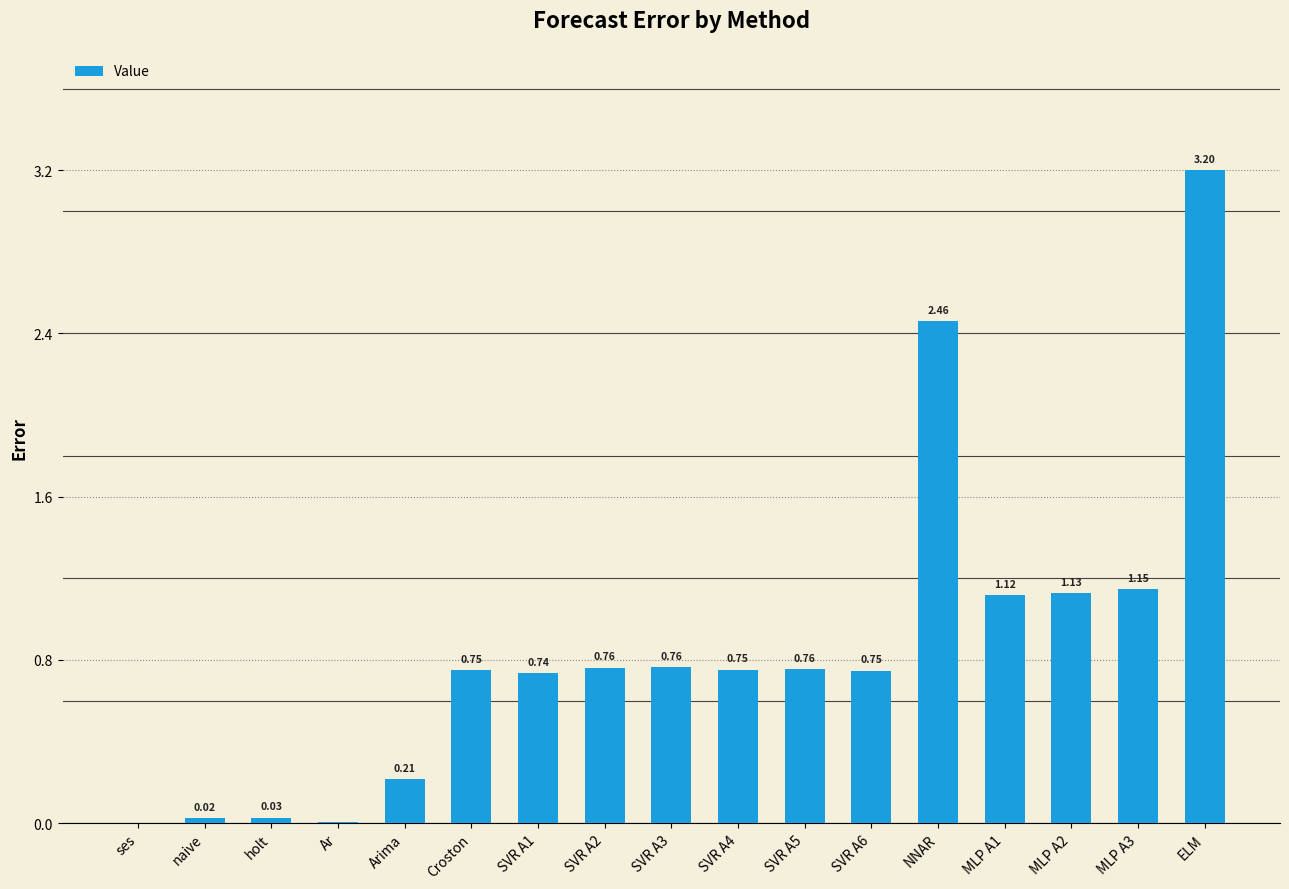

What is the average value?

0.9